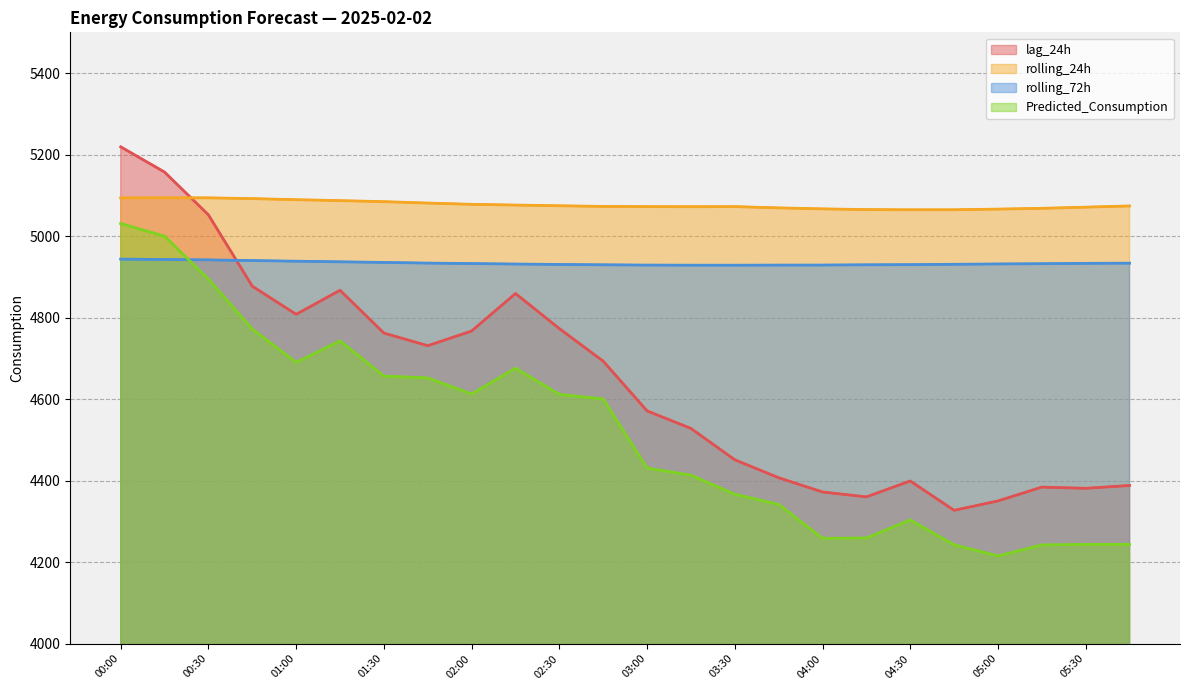

What is the minimum value for lag_24h?

4327.0